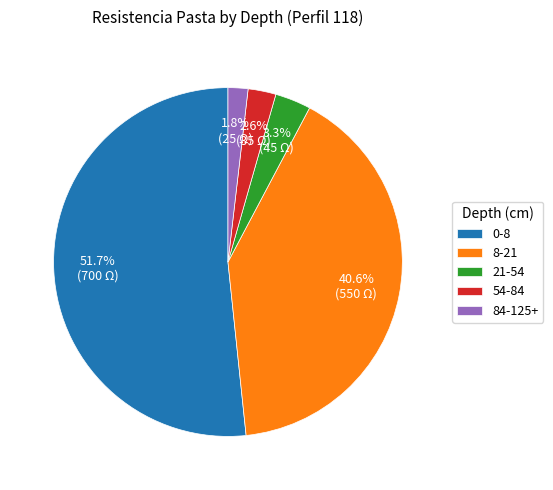

True or false: 0-8 accounts for 46% of the total.

False